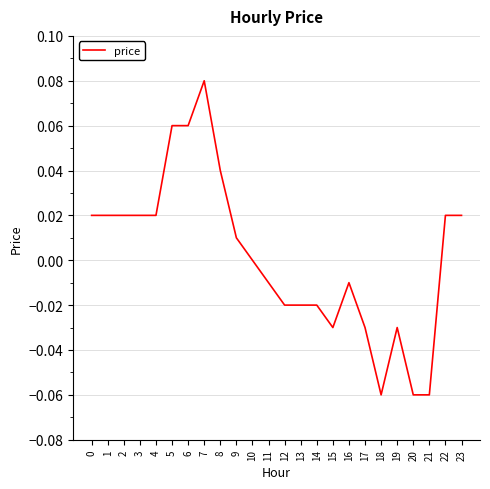

At which category does the chart reach its peak across all series?

7